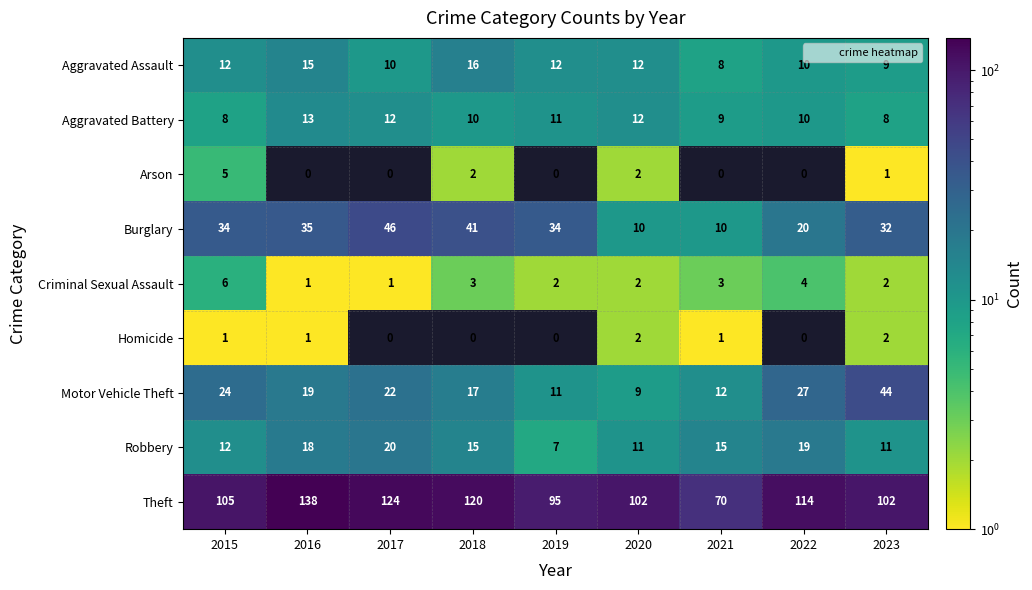

Rank the series at 2021 from highest to lowest value.

Theft, Robbery, Motor Vehicle Theft, Burglary, Aggravated Battery, Aggravated Assault, Criminal Sexual Assault, Homicide, Arson